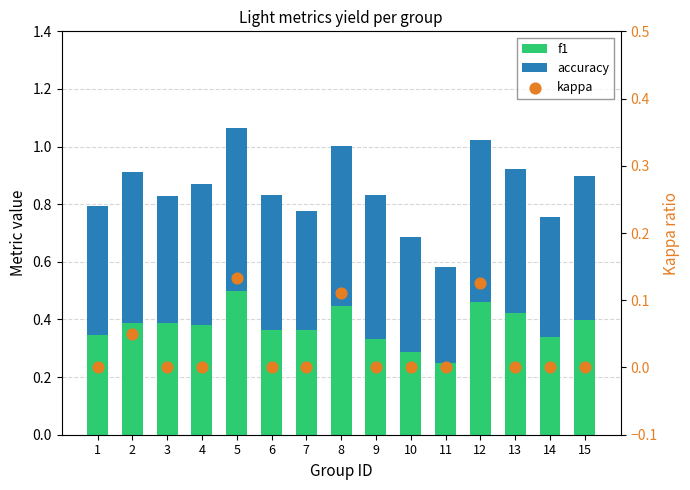

Is the value of kappa at 1 greater than the value of f1 at 15?

No